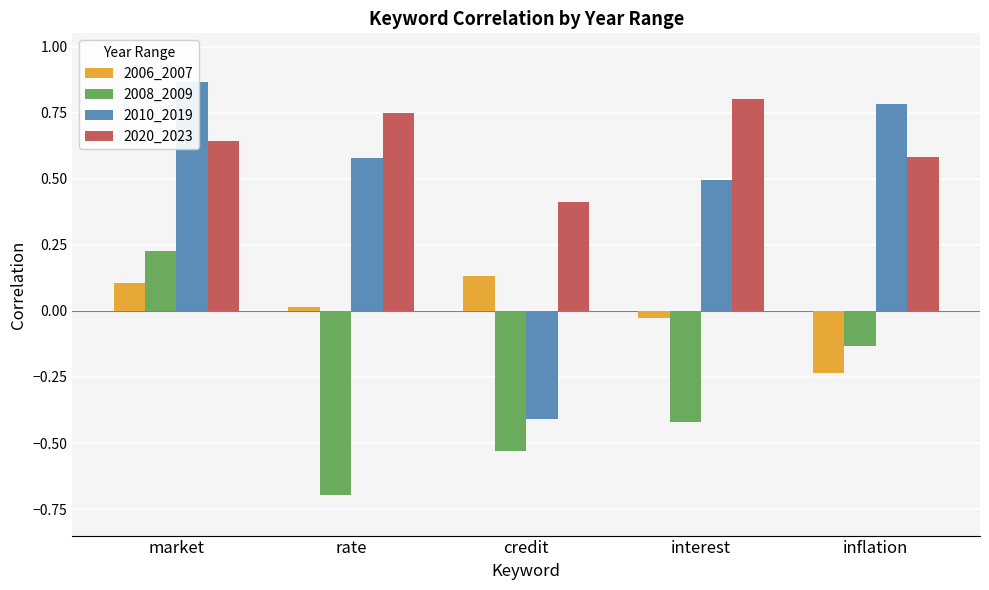

Reading left to right, transcribe all the data shown in this chart.

2006_2007: 0.1	0.0	0.1	-0.0	-0.2
2008_2009: 0.2	-0.7	-0.5	-0.4	-0.1
2010_2019: 0.9	0.6	-0.4	0.5	0.8
2020_2023: 0.6	0.7	0.4	0.8	0.6